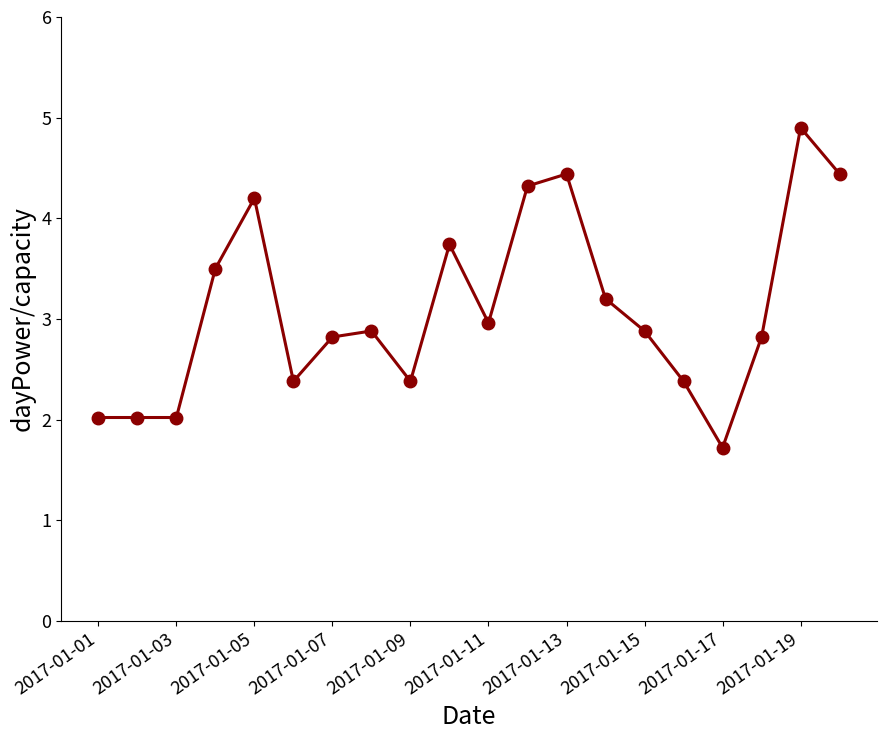

What is the greatest value displayed?

4.9